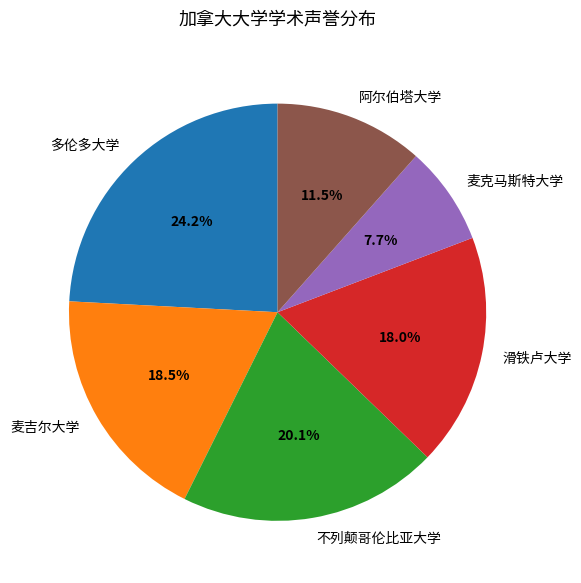

The 不列颠哥伦比亚大学 slice represents 20% of the pie. True or false?

True